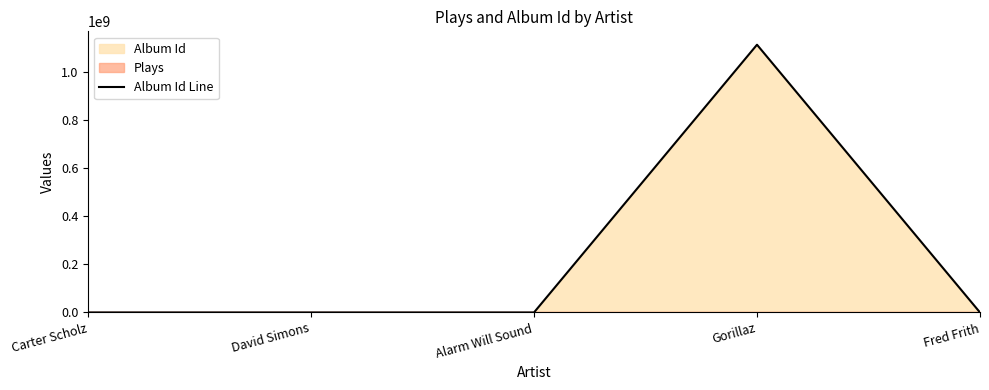

True or false: the data shows 763643944 at Gorillaz.

False